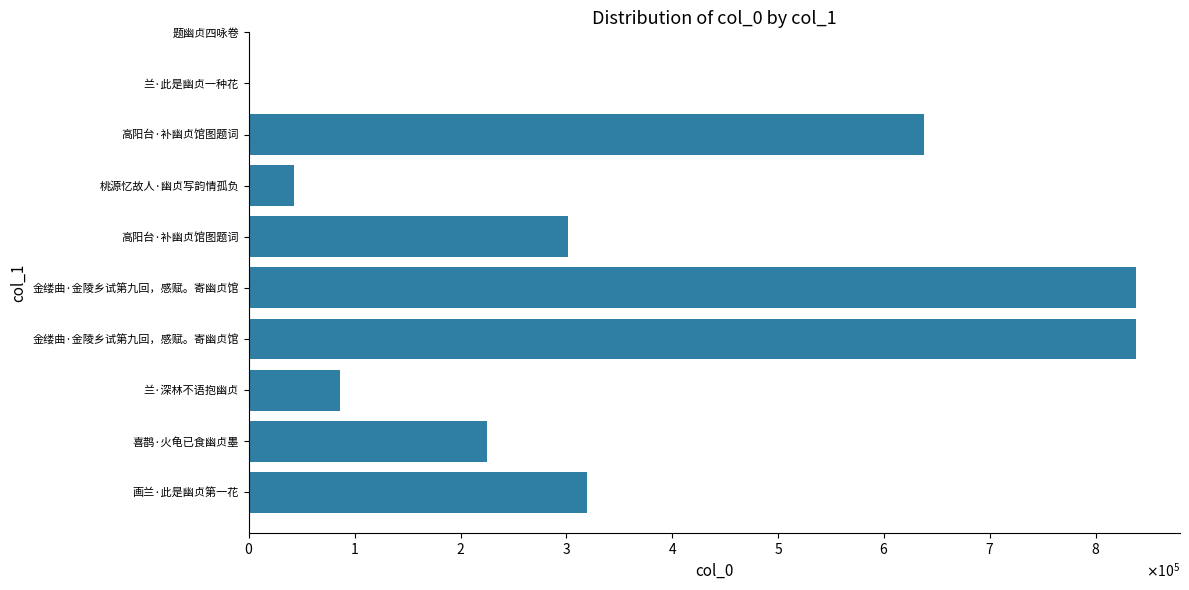

Rank the categories by value from lowest to highest.

$\mathdefault{8}$, $\mathdefault{2}$, $\mathdefault{1}$, $\mathdefault{7}$, $\mathdefault{3}$, $\mathdefault{6}$, $\mathdefault{0}$, $\mathdefault{9}$, $\mathdefault{4}$, $\mathdefault{5}$